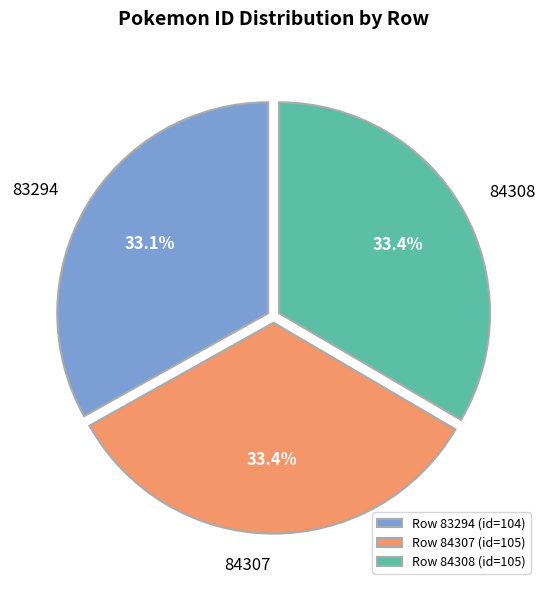

Approximately how many times larger is the value at Row 84308 (id=105) compared to Row 84307 (id=105)?

1.0